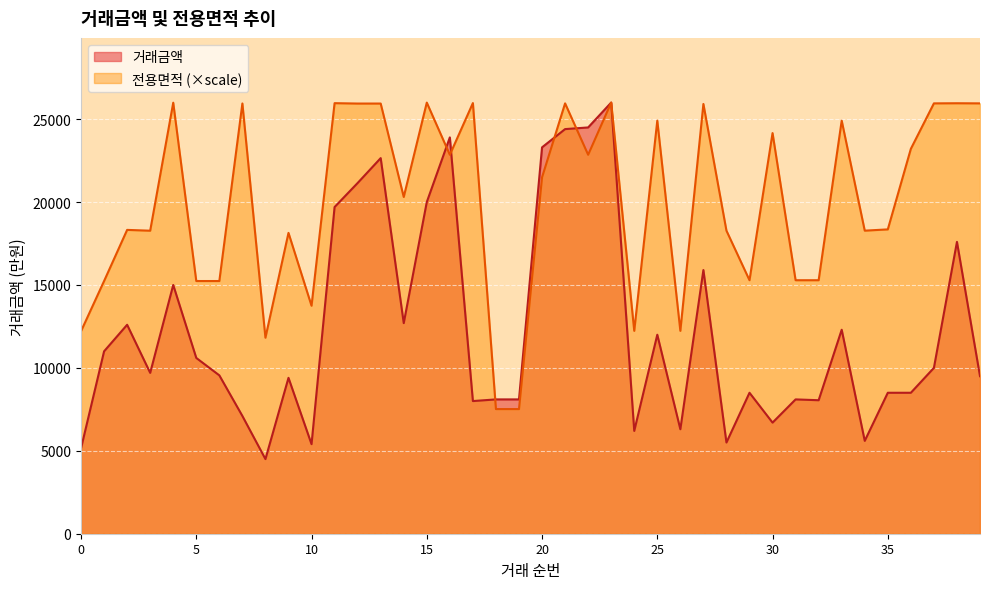

What is the maximum value shown in the chart?

26000.0